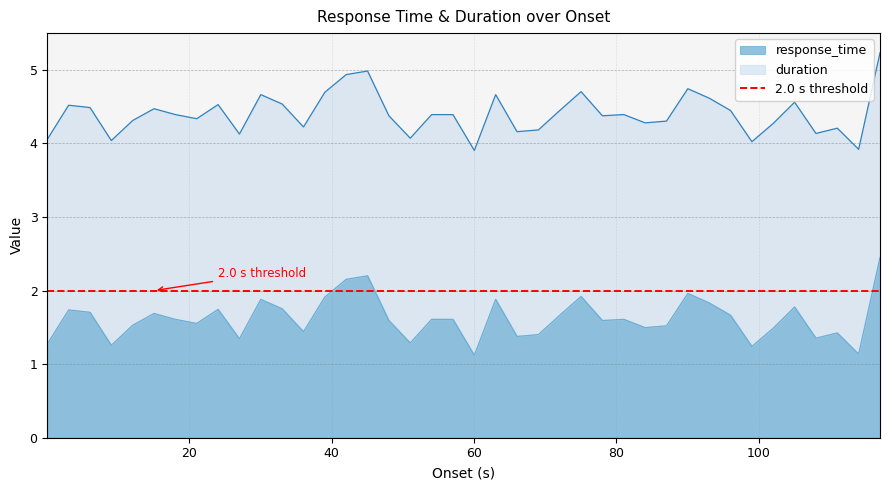

What is the maximum value for response_time?

2.4